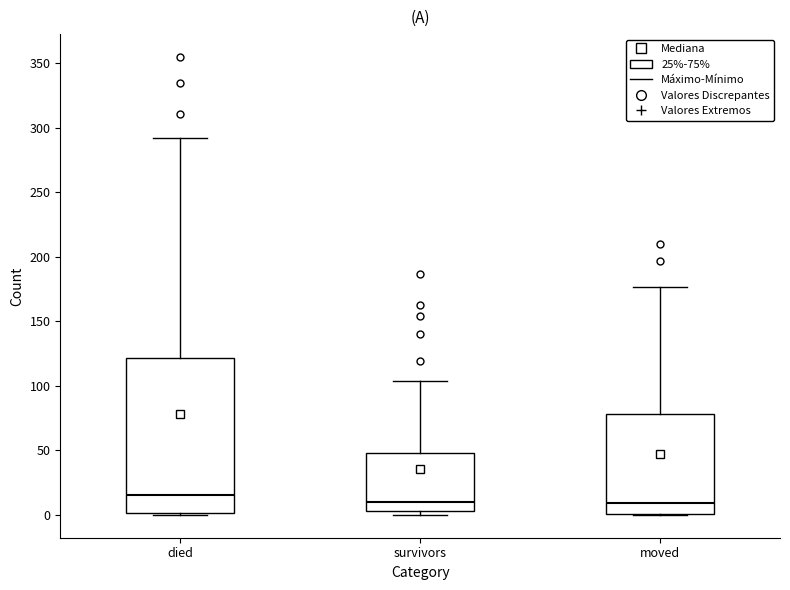

Where does the median line of the box for died sit on the y-axis? The values are not printed on the chart, so give them approximately, as read against the axis.

15